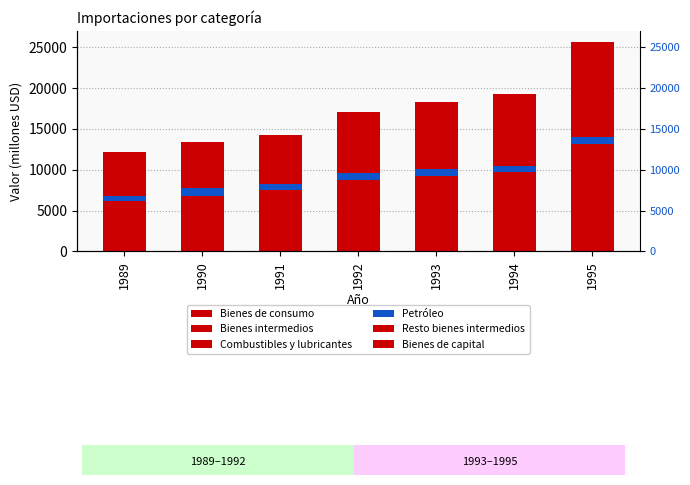

At which label is Petróleo closest to 780?

1994